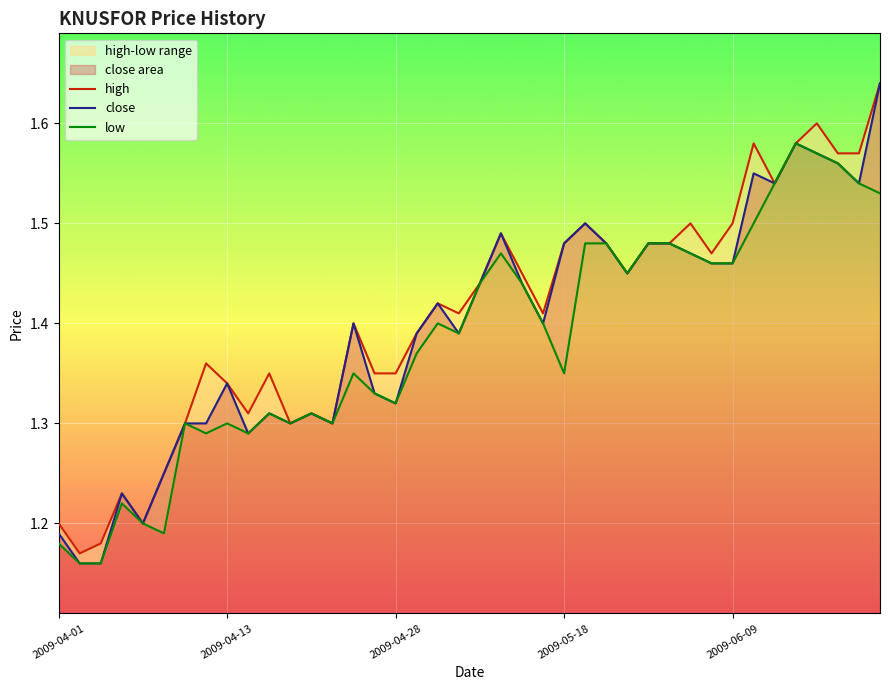

True or false: high has a value of 1.1 at 34.

False